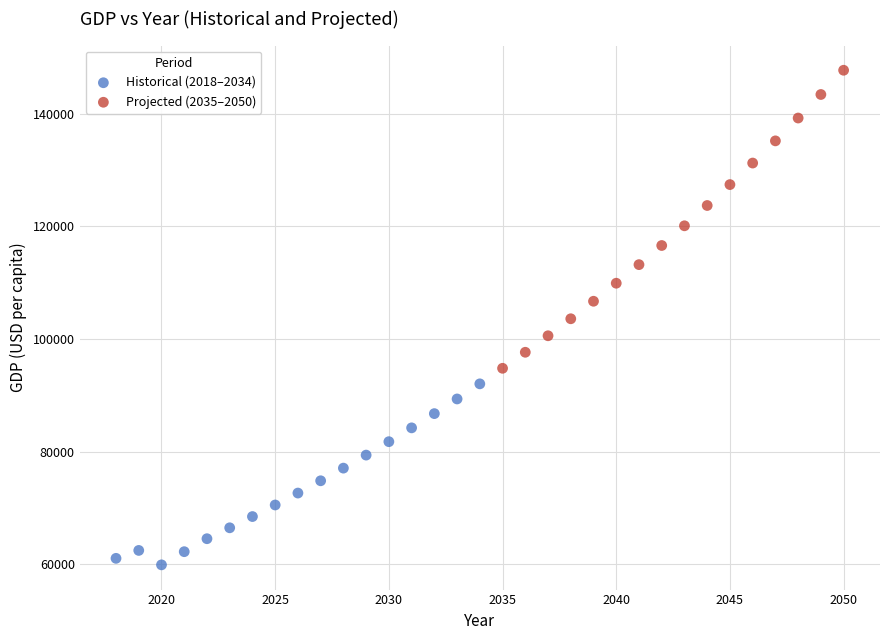

Which series reaches the maximum Y coordinate?

Projected (2035–2050)